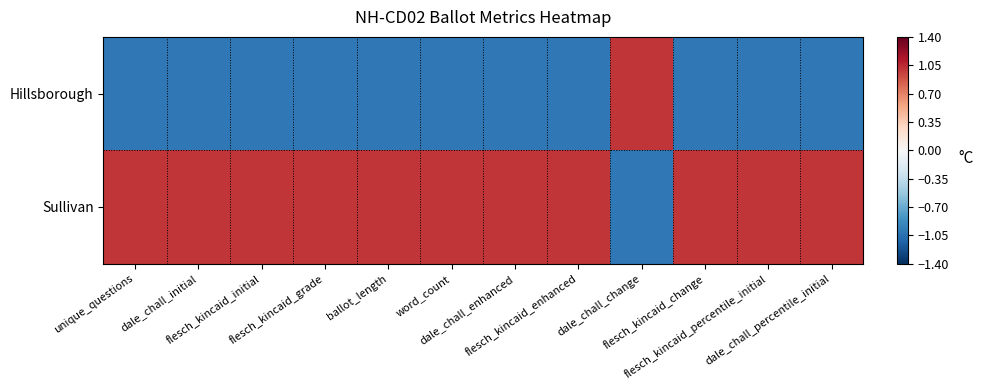

At how many categories does at least one series exceed 0?

12